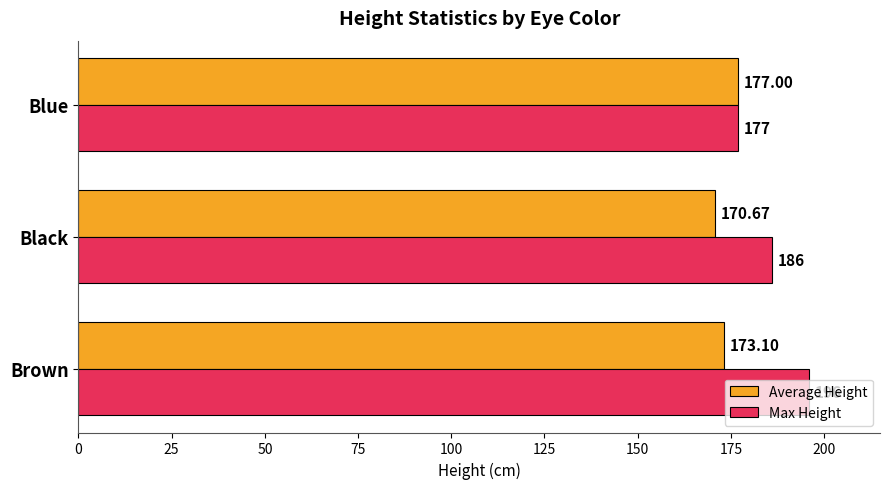

What is the difference between the Max Height values at Brown and Blue?

19.0